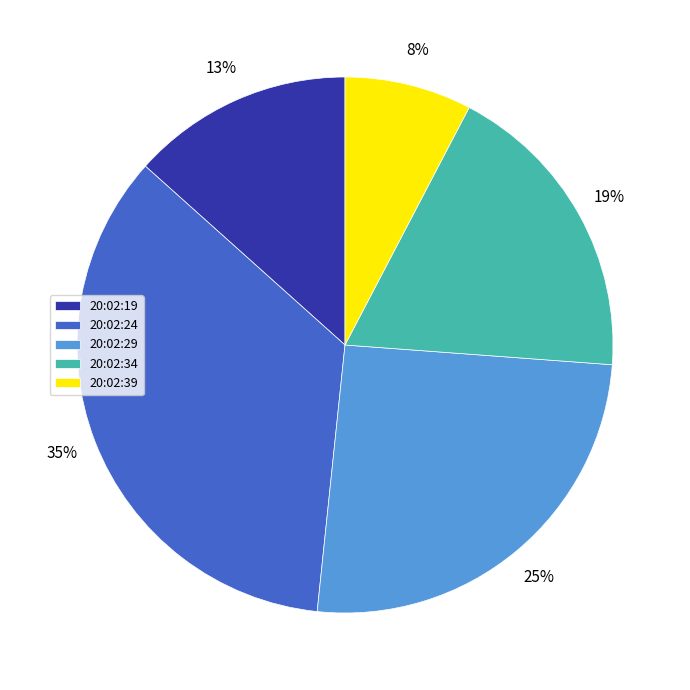

True or false: 20:02:24 accounts for 45% of the total.

False